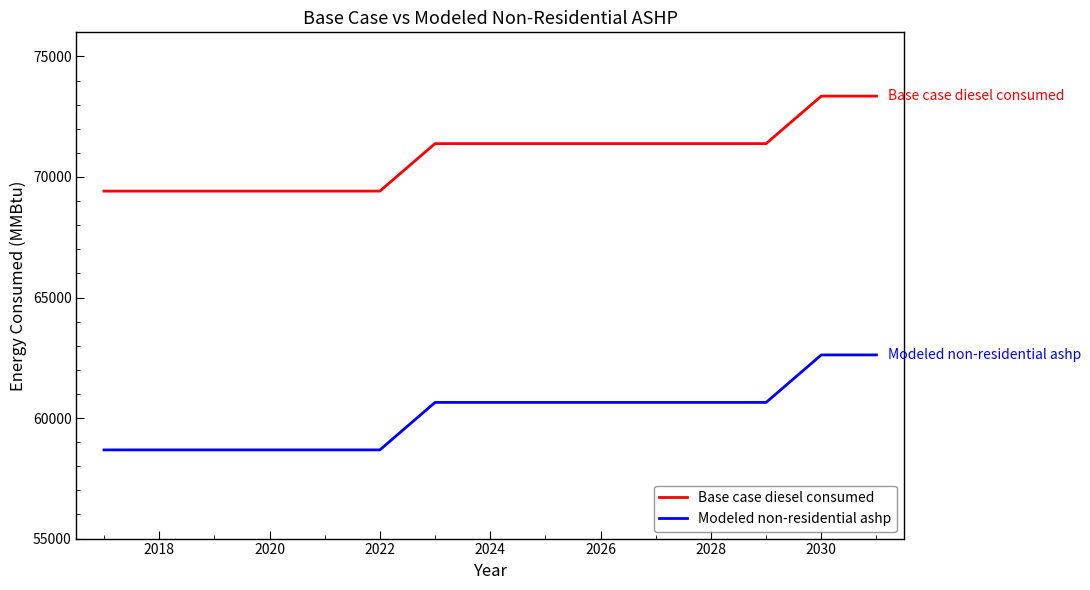

What is the smallest value displayed?

58678.6